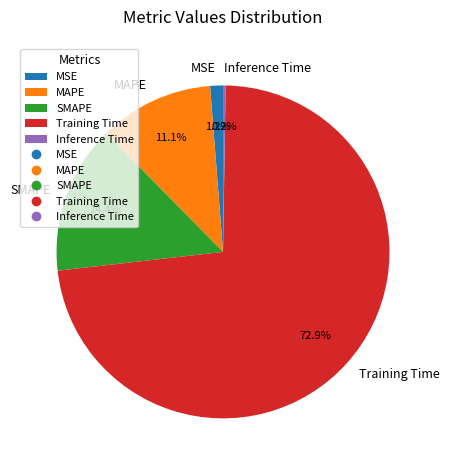

Is it true that MSE is 1% of the pie?

True